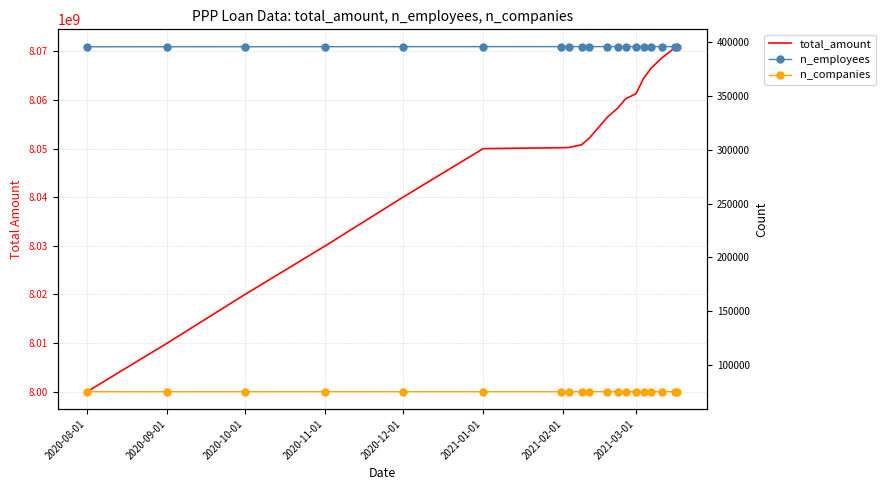

What is the difference between the maximum and minimum values in the total_amount series?

70991919